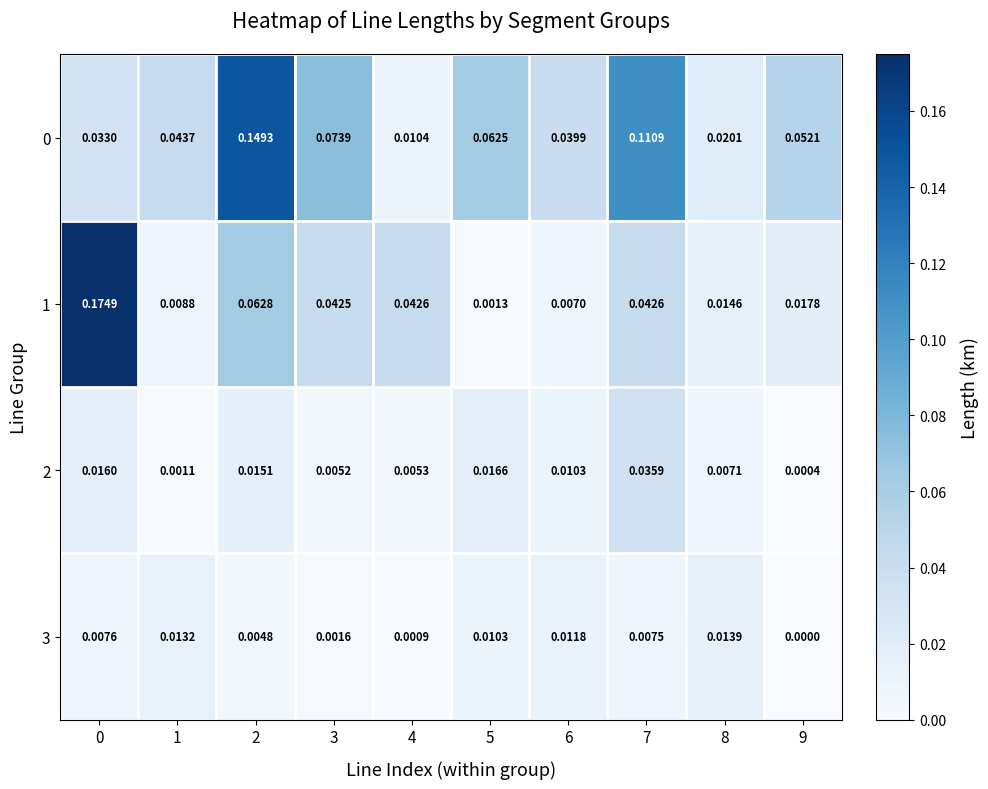

Is the value of 1 at 6 greater than the value of 3 at 9?

Yes